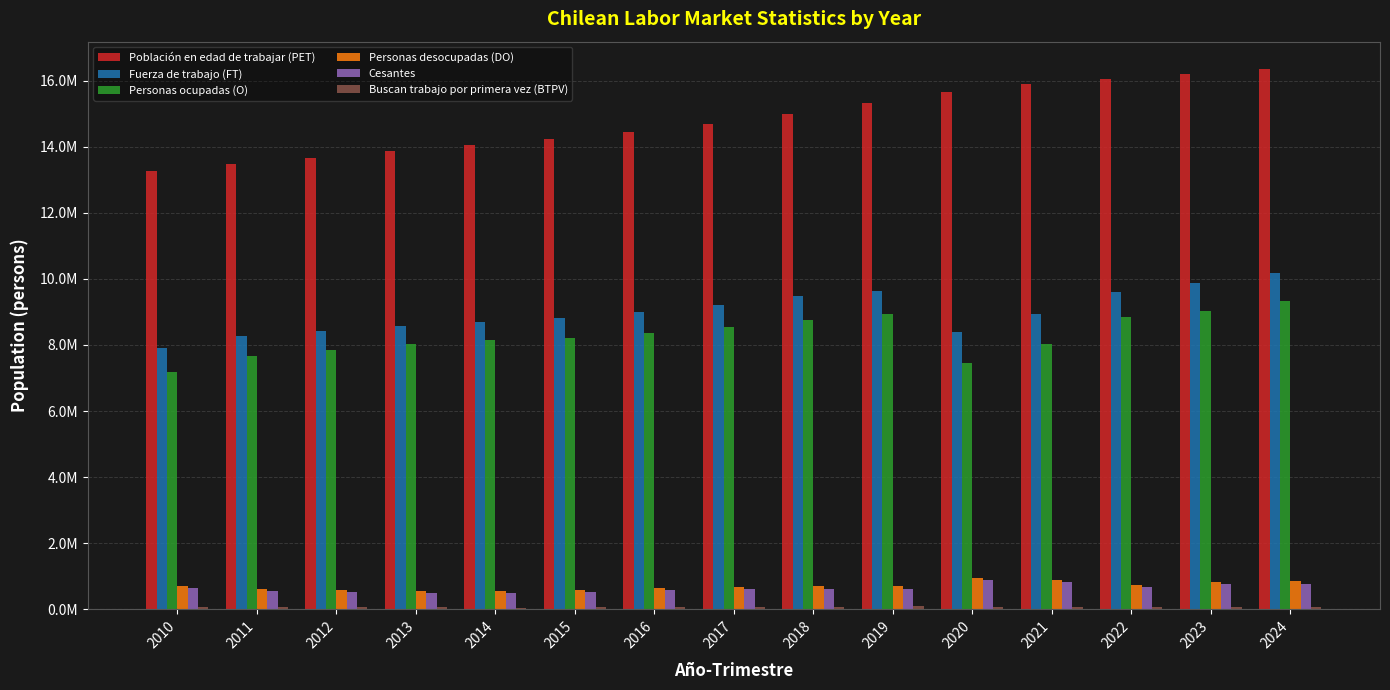

Does the chart contain stacked bars?

No